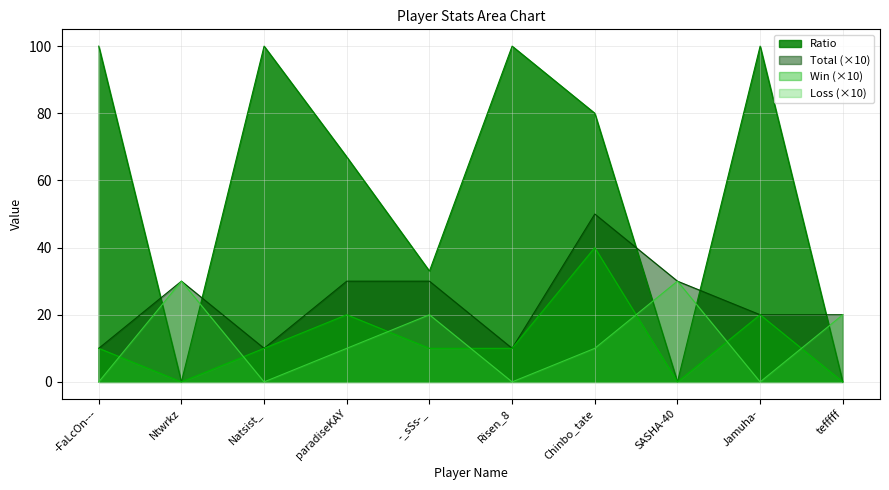

How many values in the Win series are below 10?

3